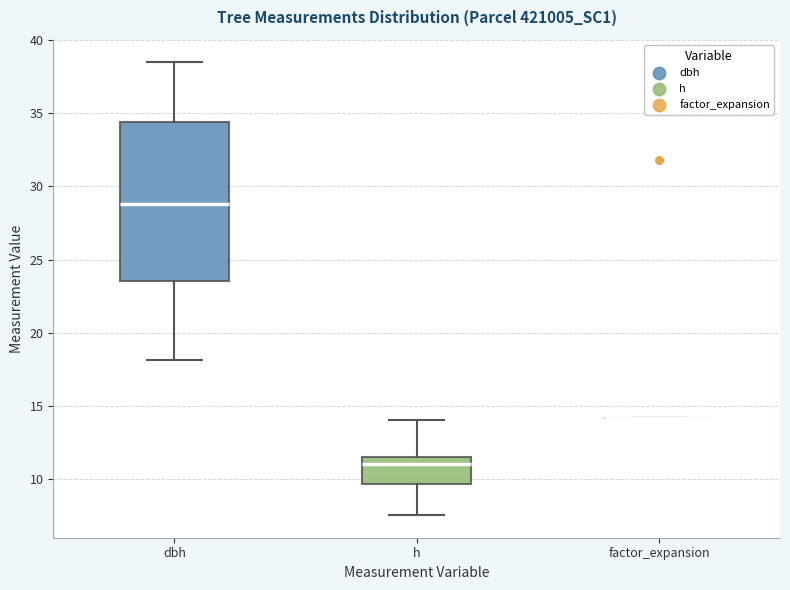

Reading left to right, read every box against the y-axis: the position of its median line, the range the box covers, and the ends of its whiskers. The values are not printed on the chart, so give them approximately, as read against the axis.

dbh: median 29.0, box 23.5 to 34.5, whiskers 18.0 to 38.5
h: median 11.0, box 9.5 to 11.5, whiskers 7.5 to 14.0
factor_expansion: box collapsed to a line at 14.0, whiskers 14.0 to 14.0